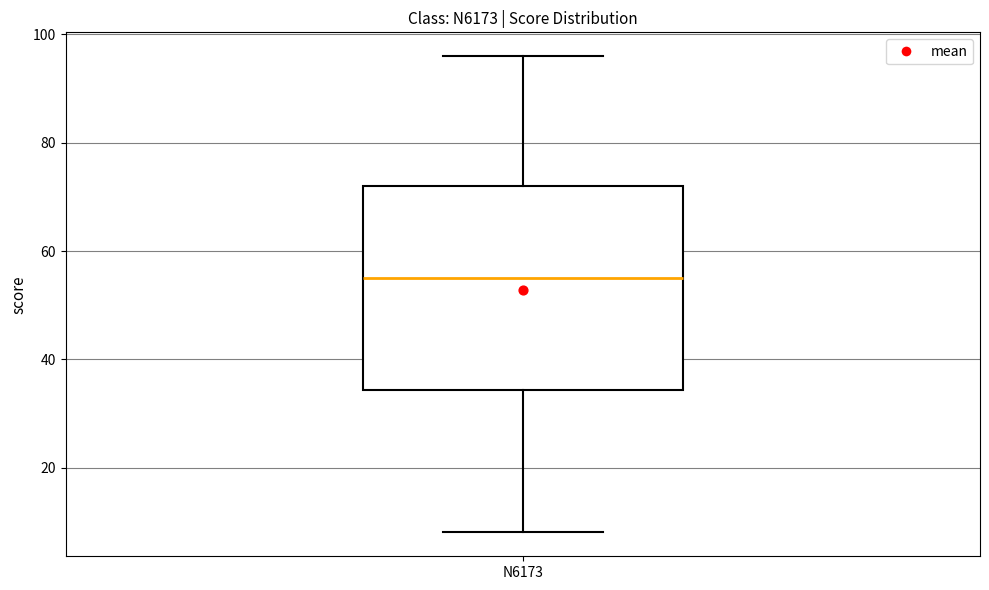

Transcribe this box plot: give where the median line is, the range the box spans, and where the two whiskers end, as read against the y-axis. The values are not printed on the chart, so give them approximately, as read against the axis.

median 56, box 34 to 72, whiskers 8 to 96